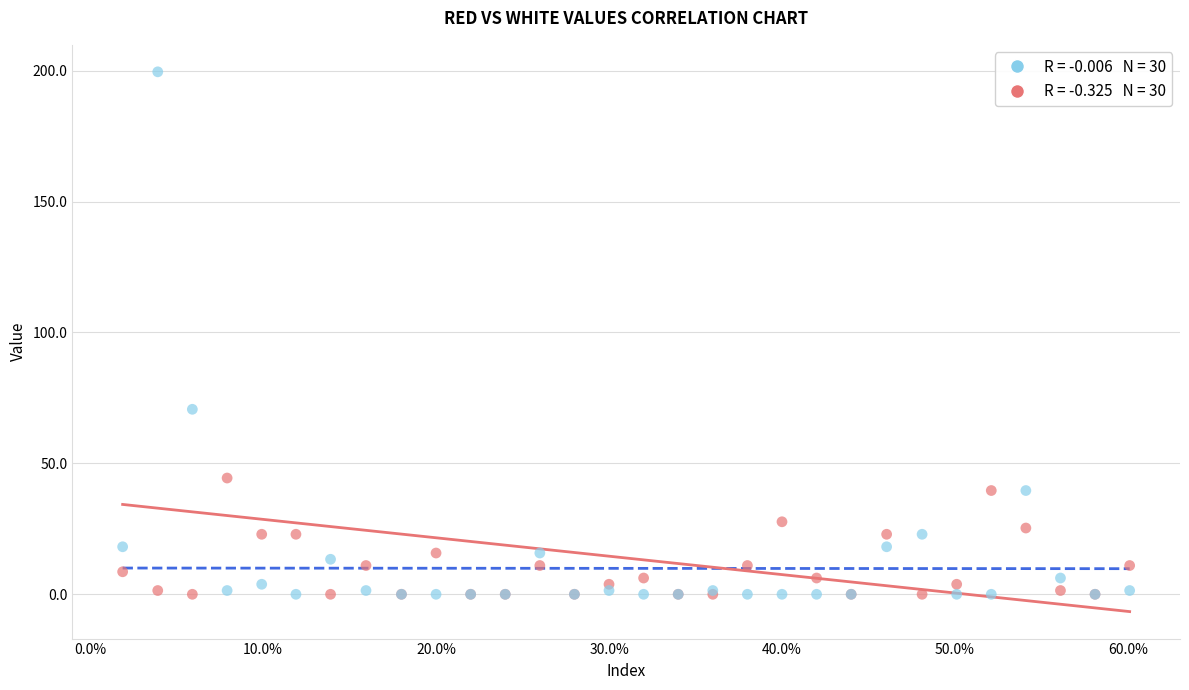

Across all series, what Y value is closest to 99?

70.7